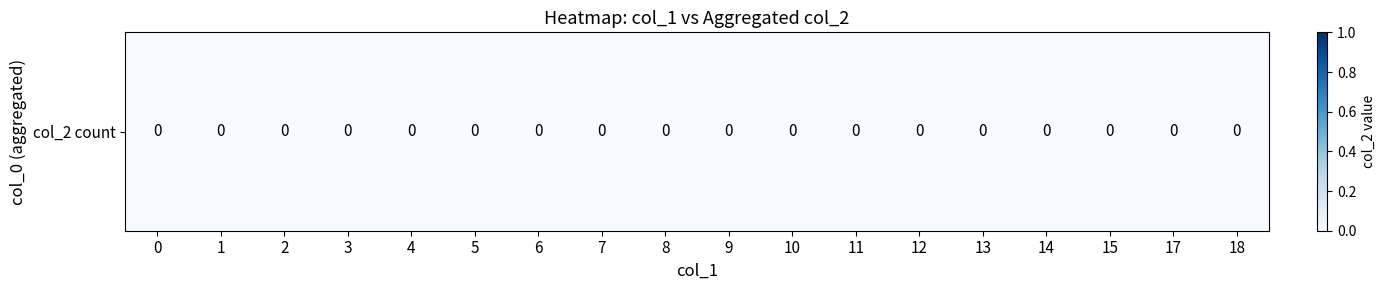

The 2 series shows 0 at 7. True or false?

False